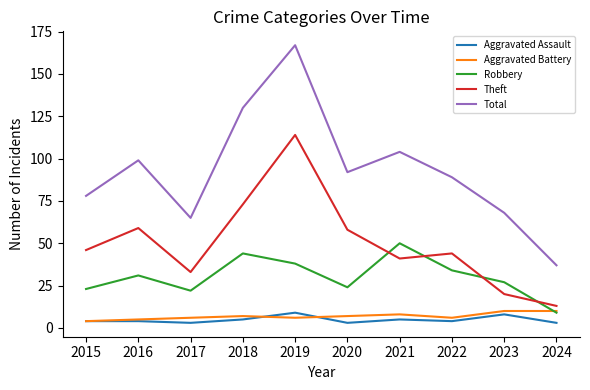

At 2019, list the series in order from smallest to largest.

Aggravated Battery, Aggravated Assault, Robbery, Theft, Total